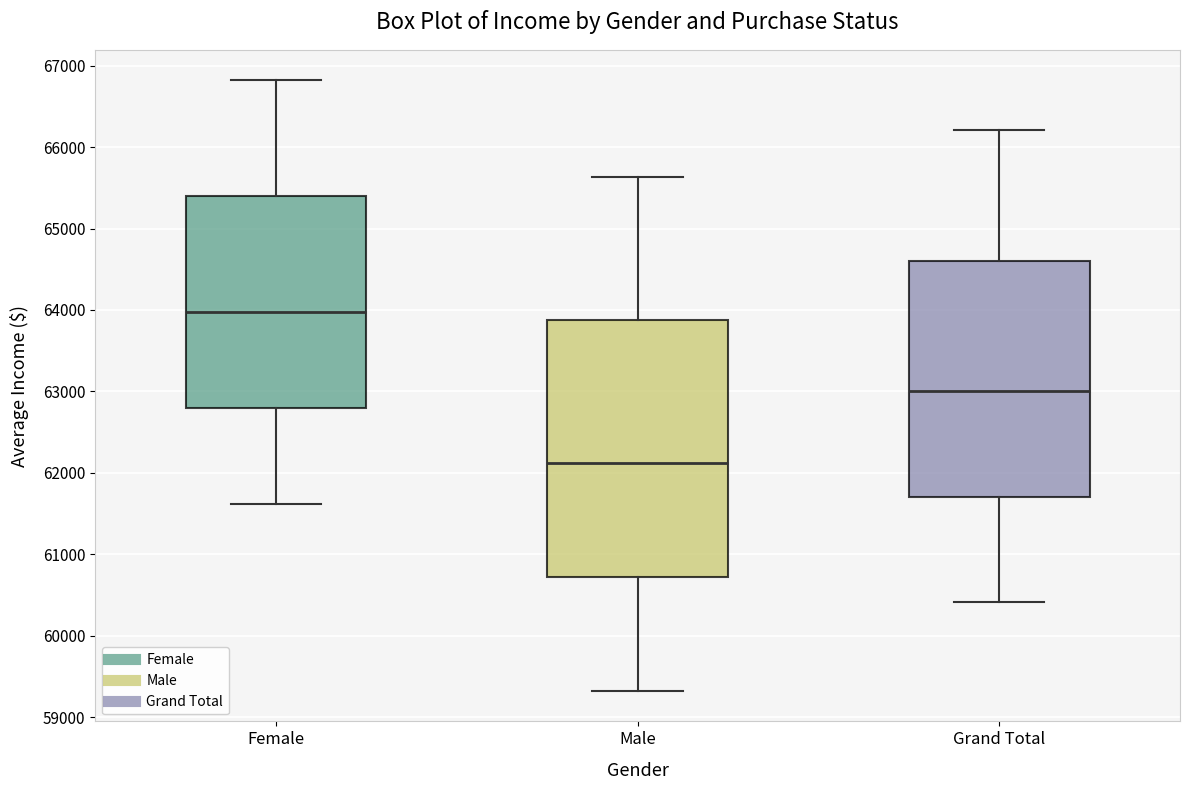

Where does the lower whisker of the box for Male end on the y-axis? The values are not printed on the chart, so give them approximately, as read against the axis.

59300